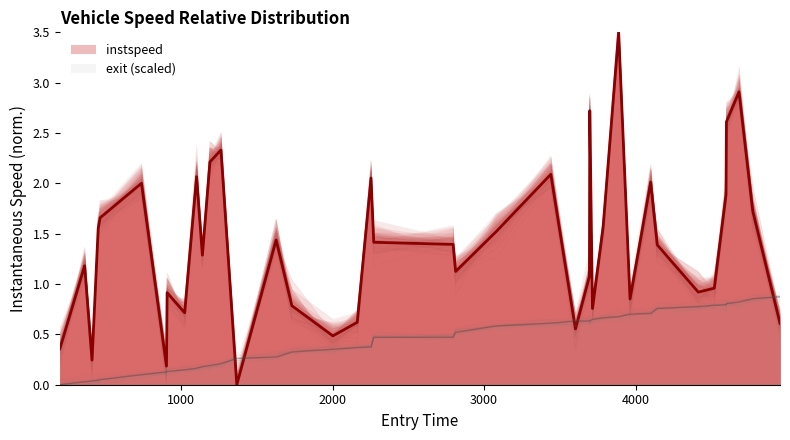

What is the maximum value for instspeed?

3.5